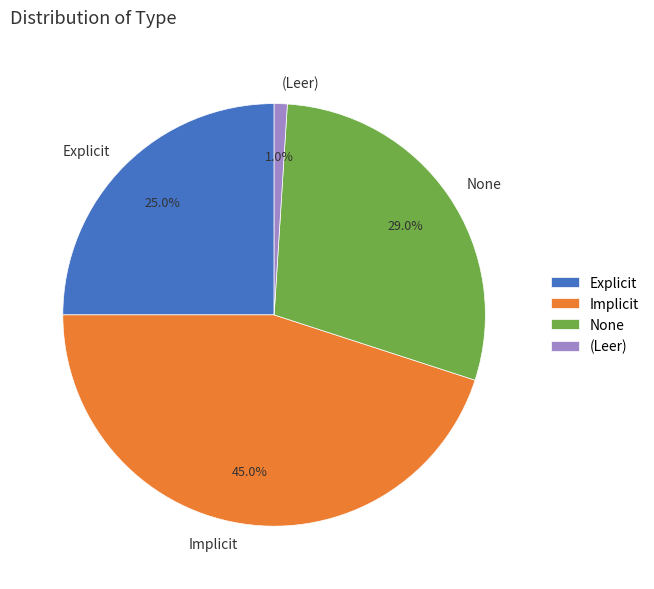

Does Implicit account for over 50% of the chart?

No